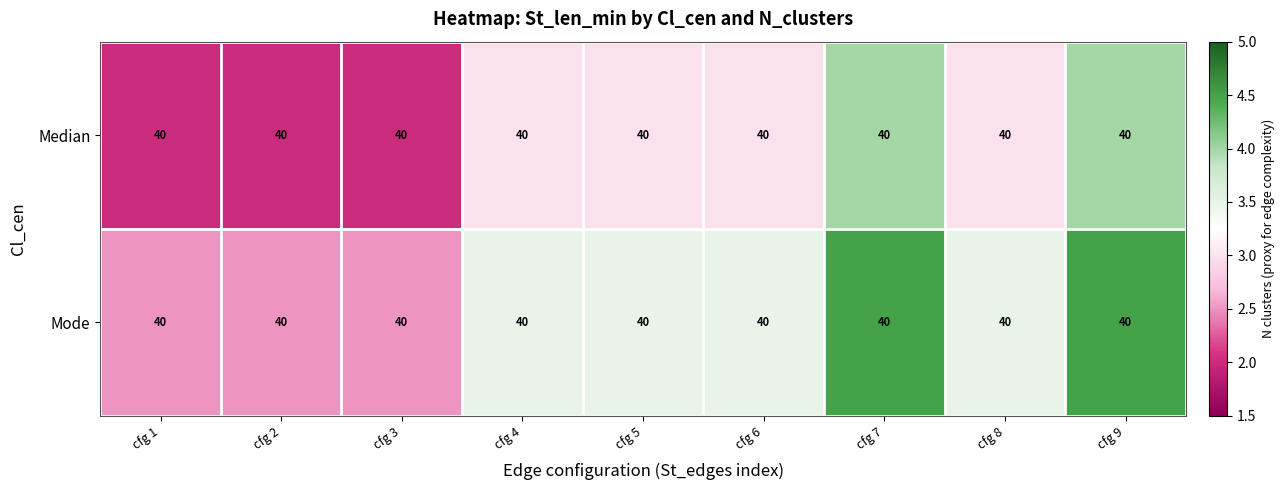

What is the difference between the highest and lowest values at cfg 9?

0.5